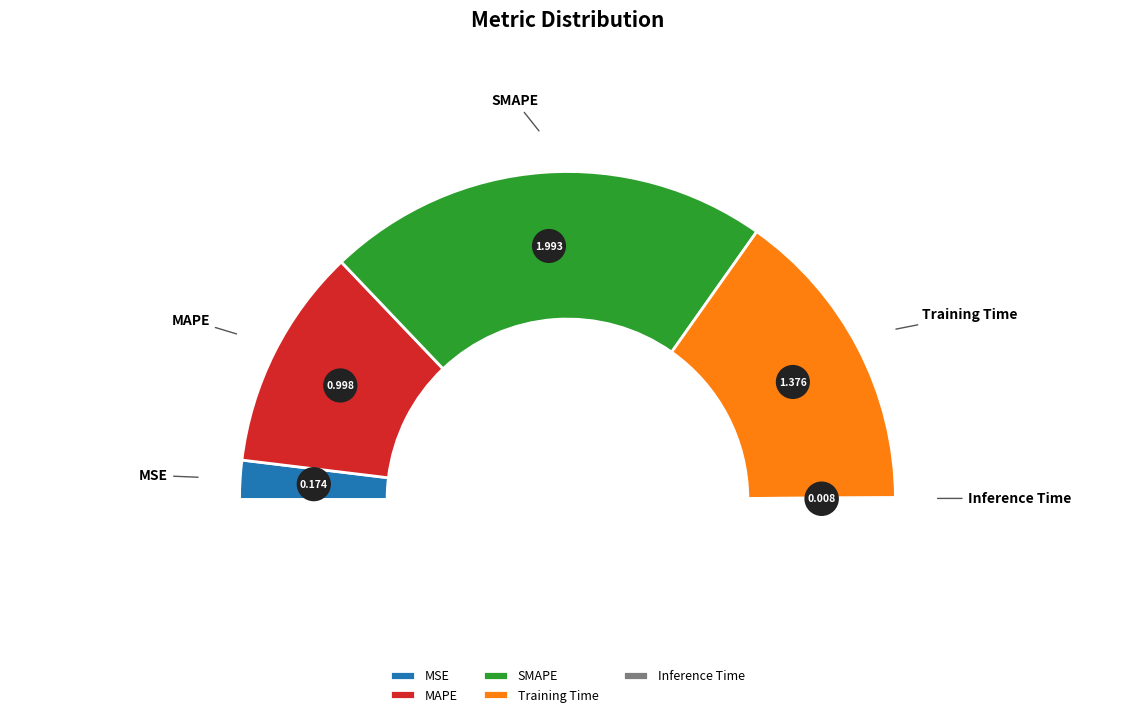

How many segments does this pie chart have?

5